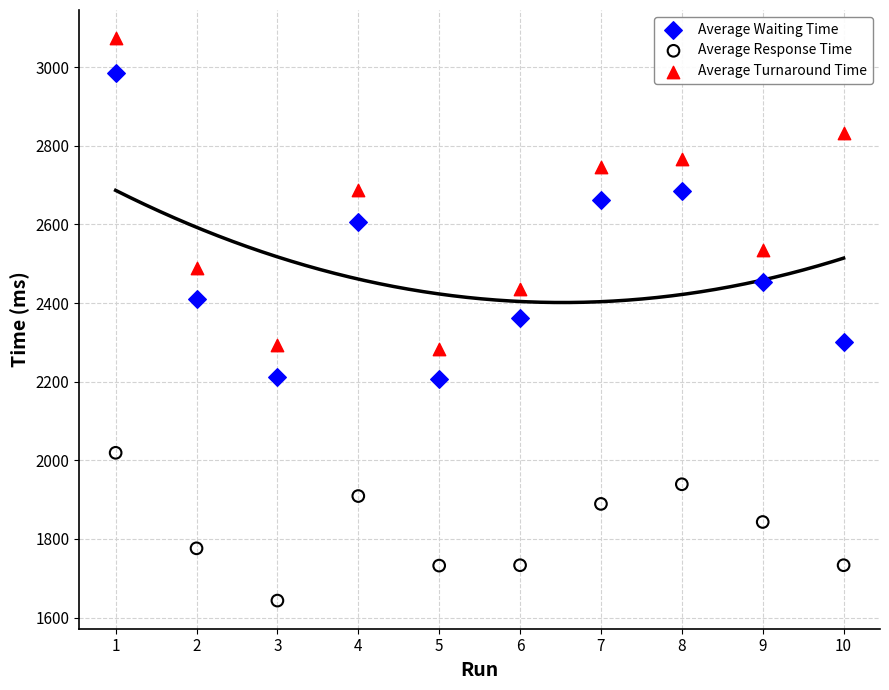

Which series has the largest Y range (max minus min)?

Average Turnaround Time